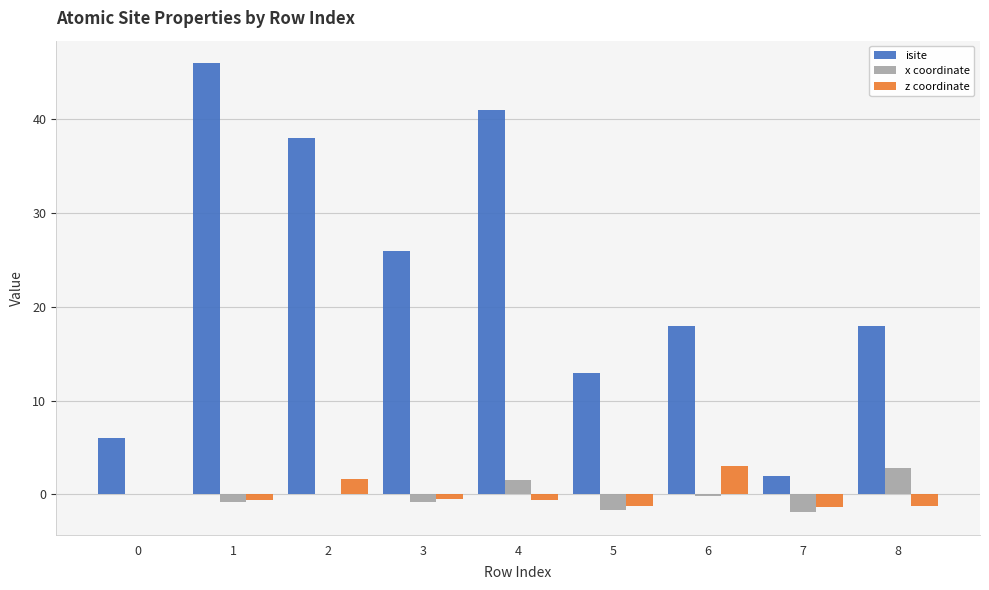

True or false: z coordinate has a value of 1.6 at 2.

True